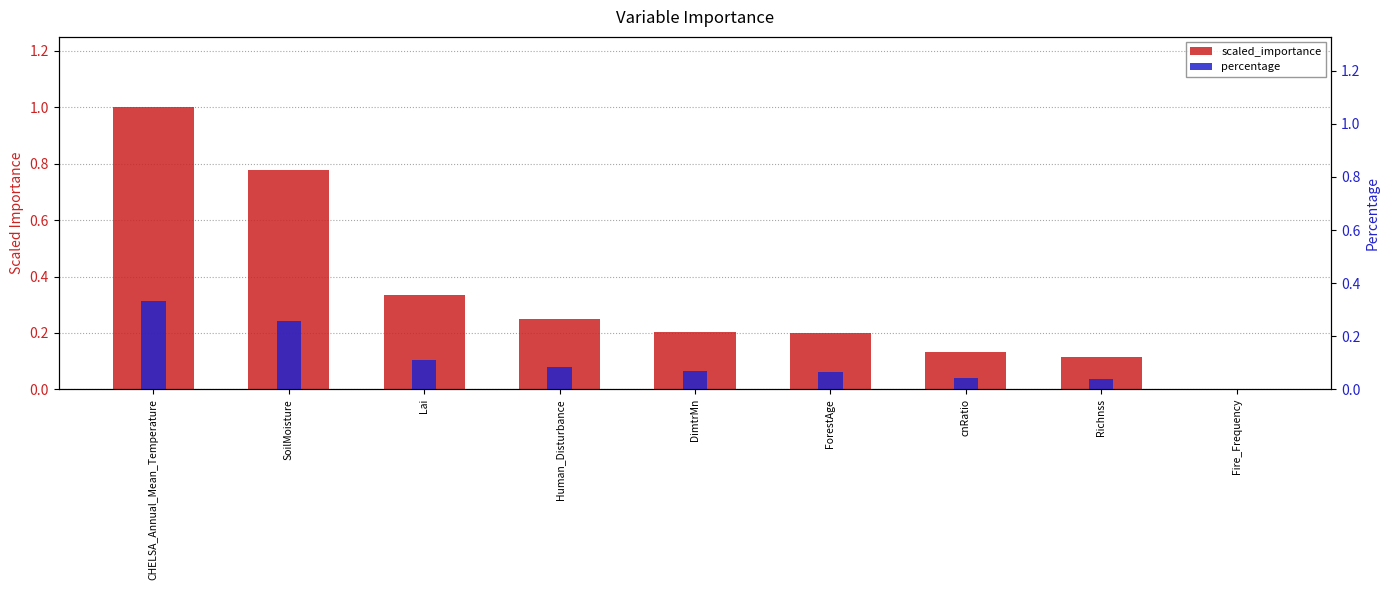

What is the difference between the maximum and minimum values in the percentage series?

0.3